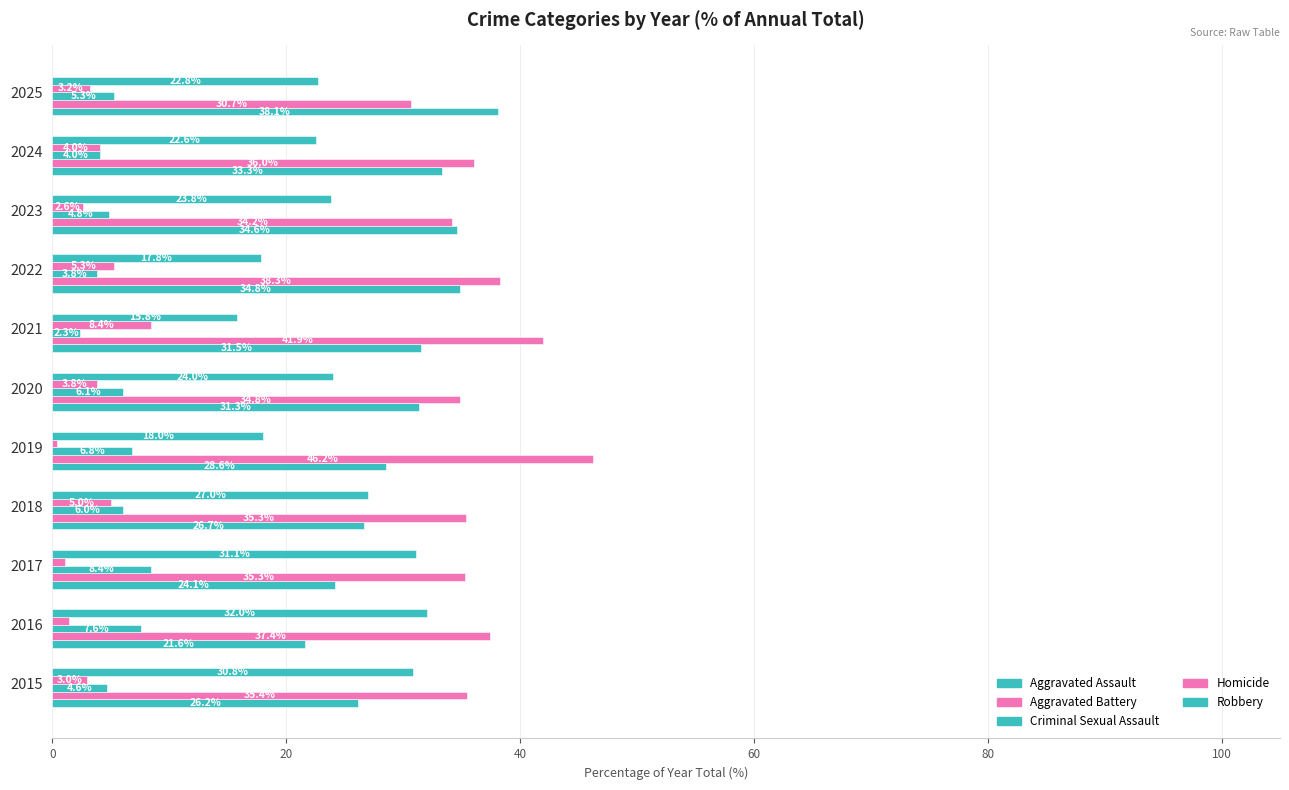

Which series has the widest spread of values?

Aggravated Assault